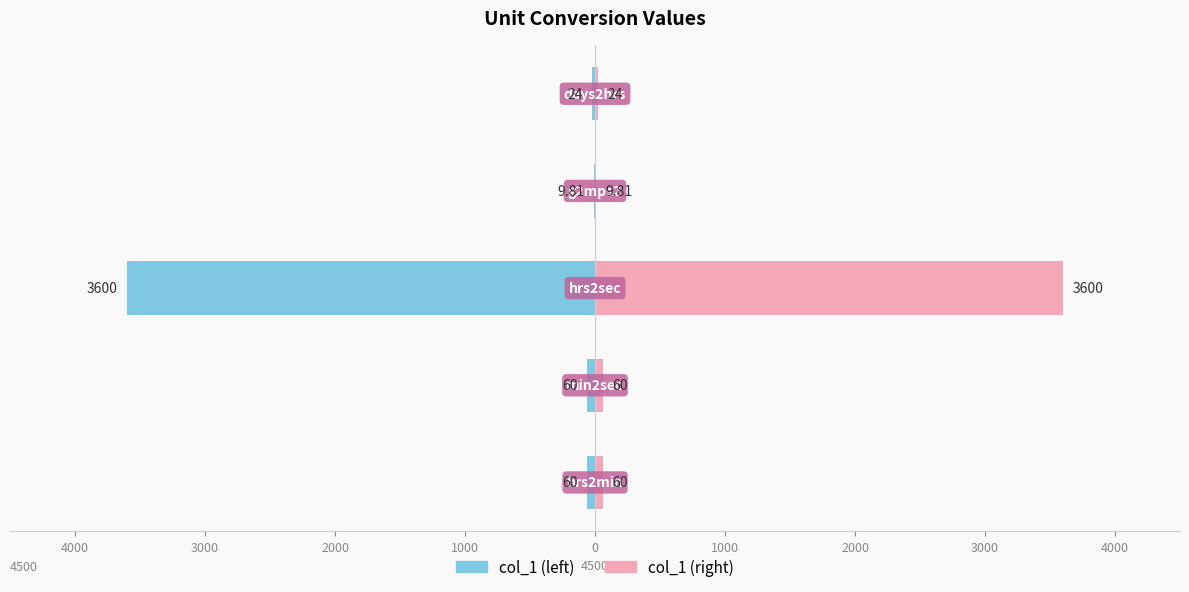

List the series in order of their peak value, highest first.

col_1 (right), col_1 (left)